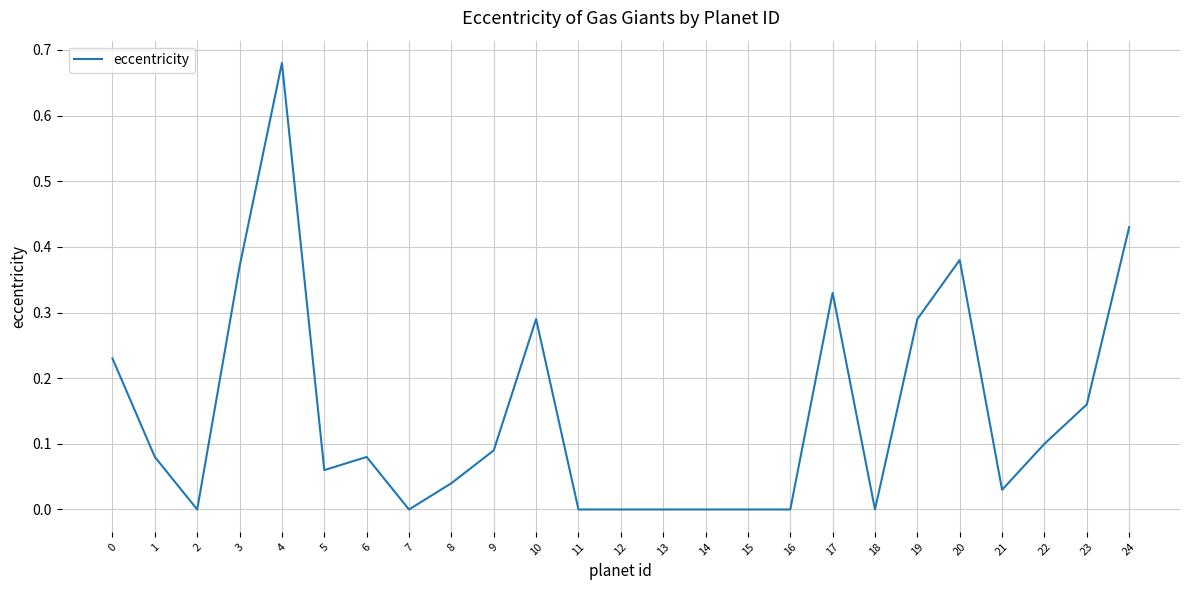

How many lines are shown in the chart?

1